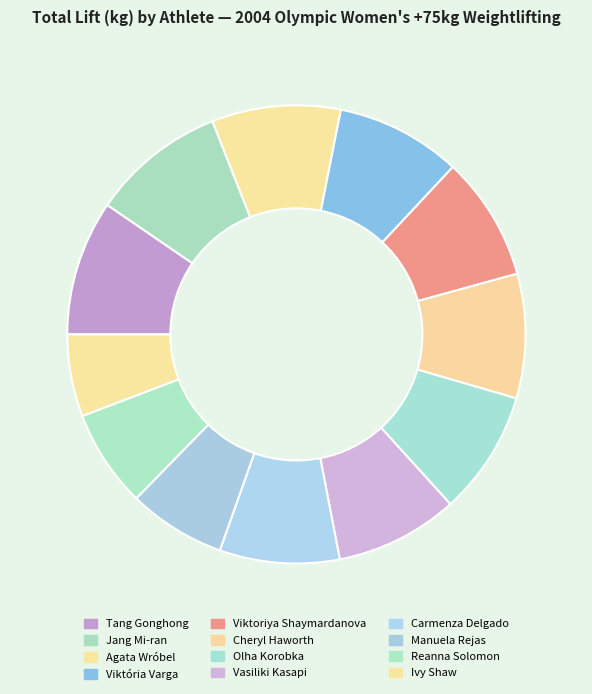

Which category has the biggest portion of the pie?

Tang Gonghong